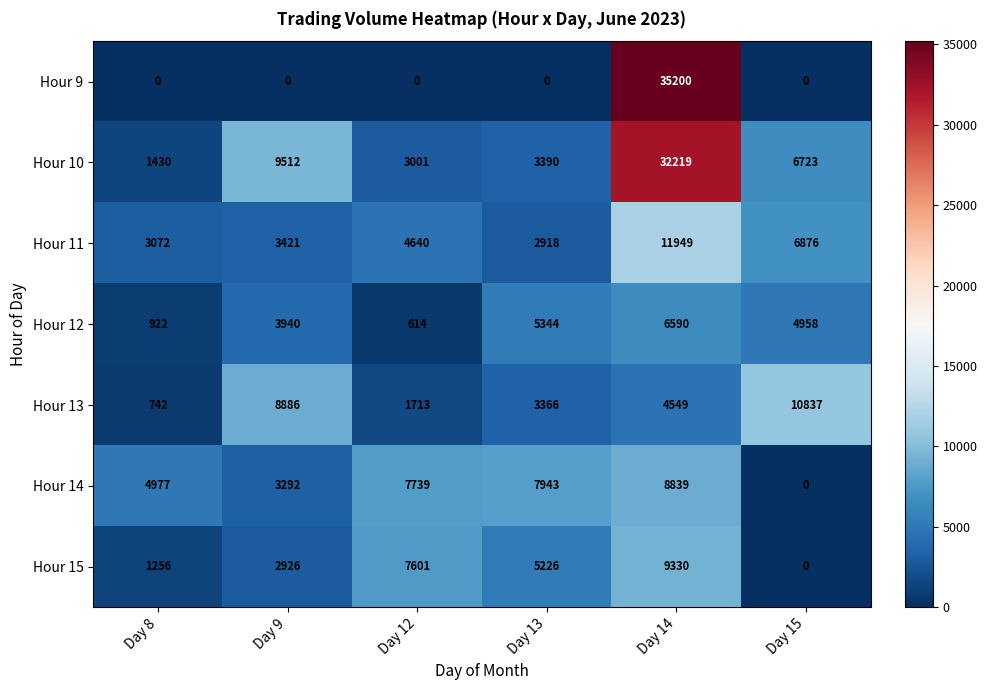

What is the sum of the Hour 10 values at Day 9 and Day 12?

12513